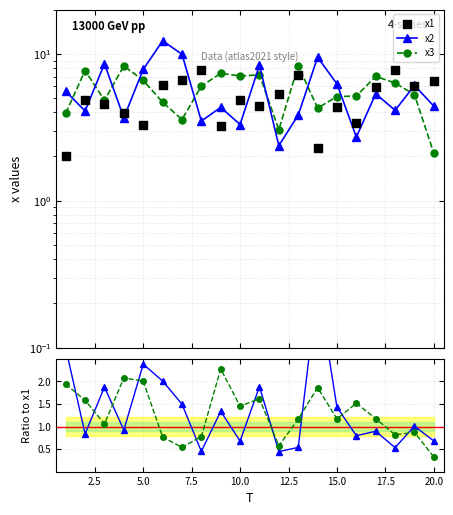

At how many categories does at least one series exceed 10?

1